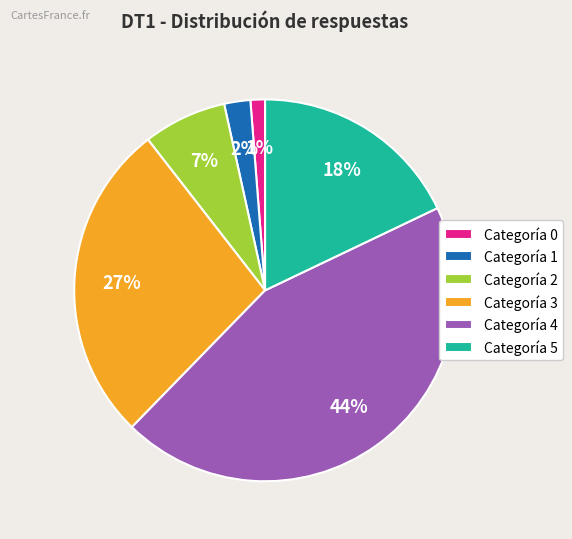

Rank the categories by value from lowest to highest.

Categoría 0, Categoría 1, Categoría 2, Categoría 5, Categoría 3, Categoría 4